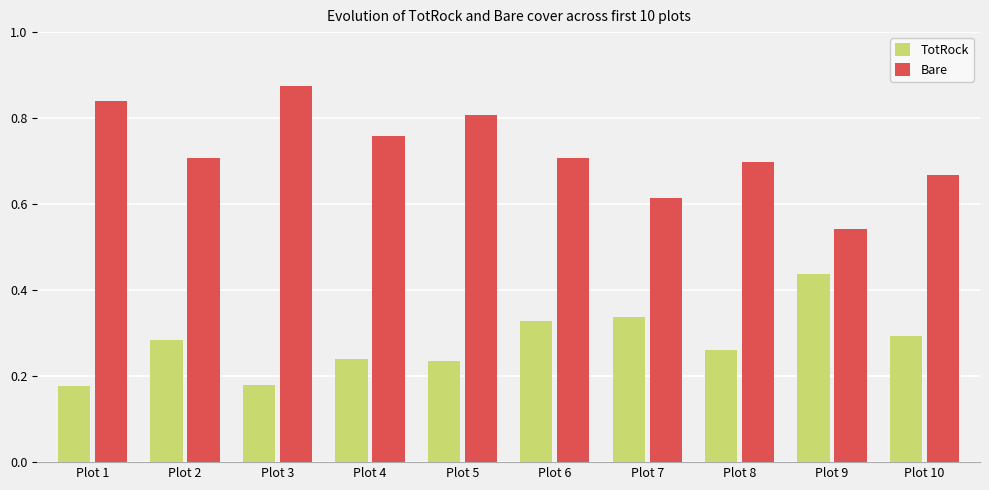

How many bars are there in each group?

2